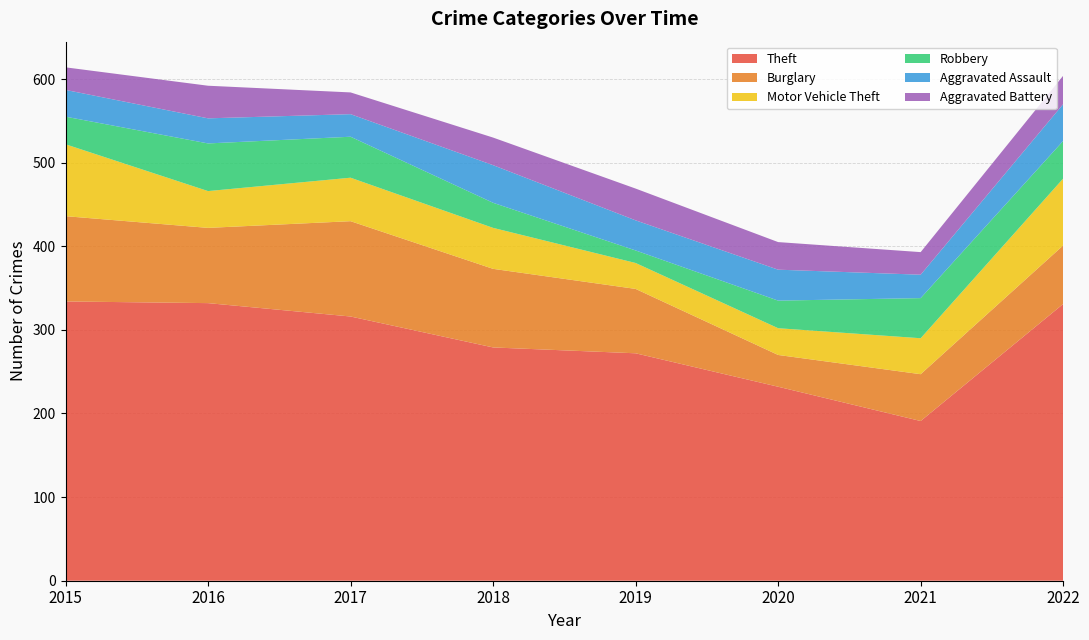

Reading left to right, extract all data points from this chart.

Theft: 334	332	316	279	272	232	191	331
Burglary: 102	90	114	94	77	38	56	70
Motor Vehicle Theft: 86	44	52	49	31	32	43	80
Robbery: 33	57	49	30	15	33	48	45
Aggravated Assault: 32	30	27	45	36	37	28	44
Aggravated Battery: 27	39	26	33	38	33	27	34